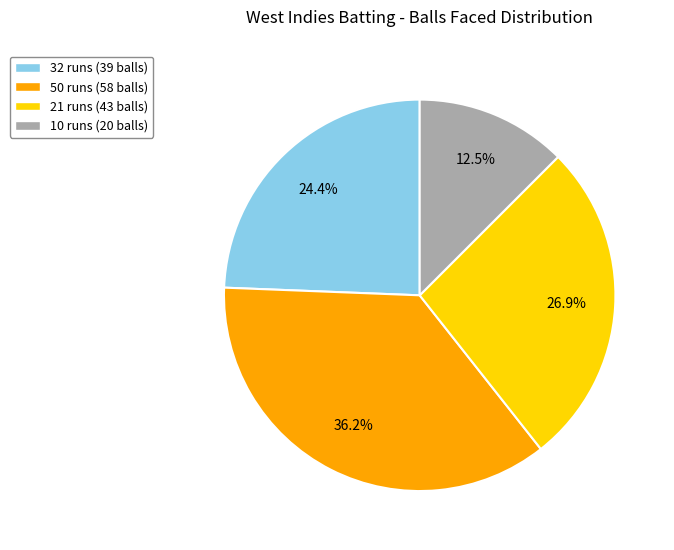

What is the smallest slice in the pie chart?

10 runs (20 balls)